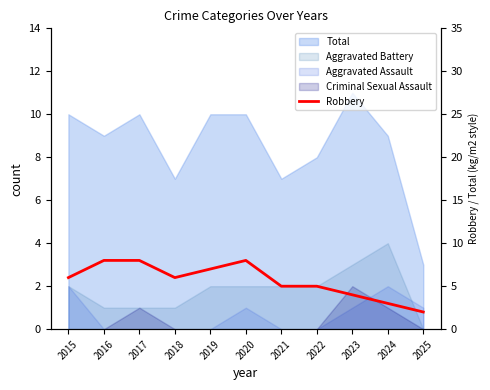

List the labels in order of value, largest first.

2016, 2017, 2020, 2019, 2015, 2018, 2021, 2022, 2023, 2024, 2025